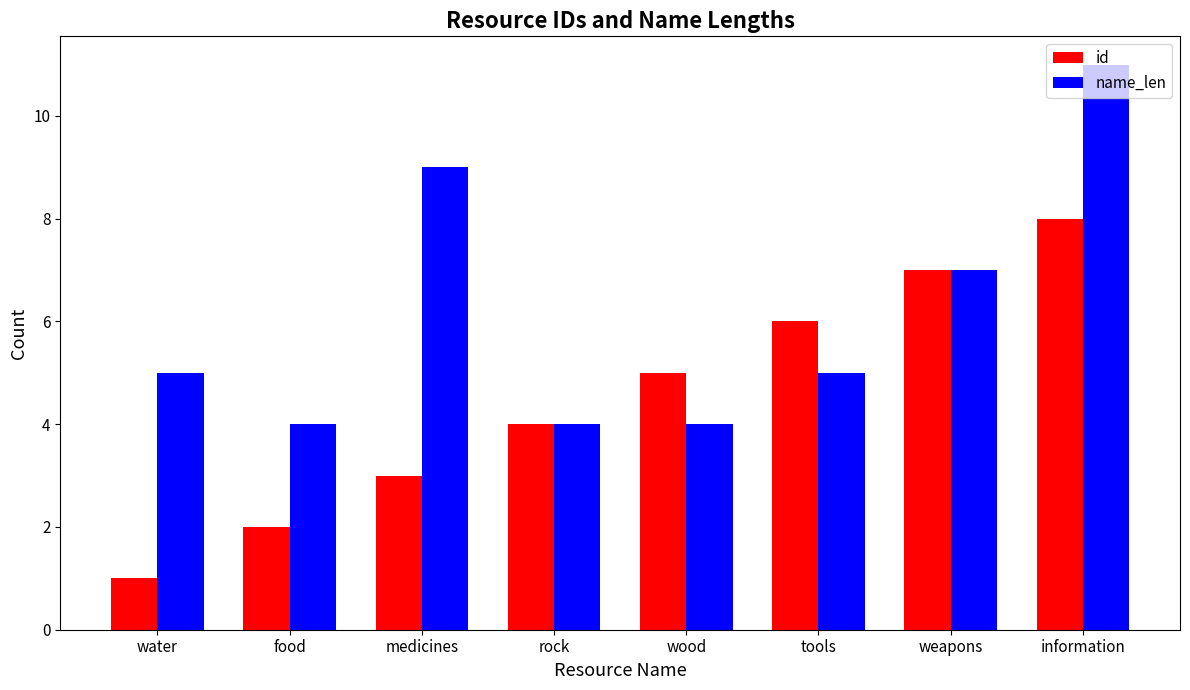

Count the name_len values in the range 4 to 9.

7